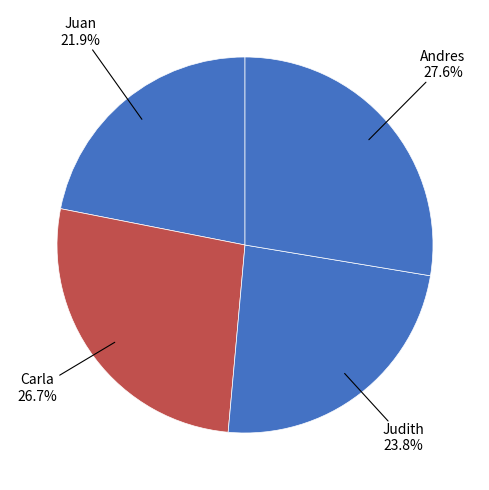

Which category has the smallest portion of the pie?

Juan